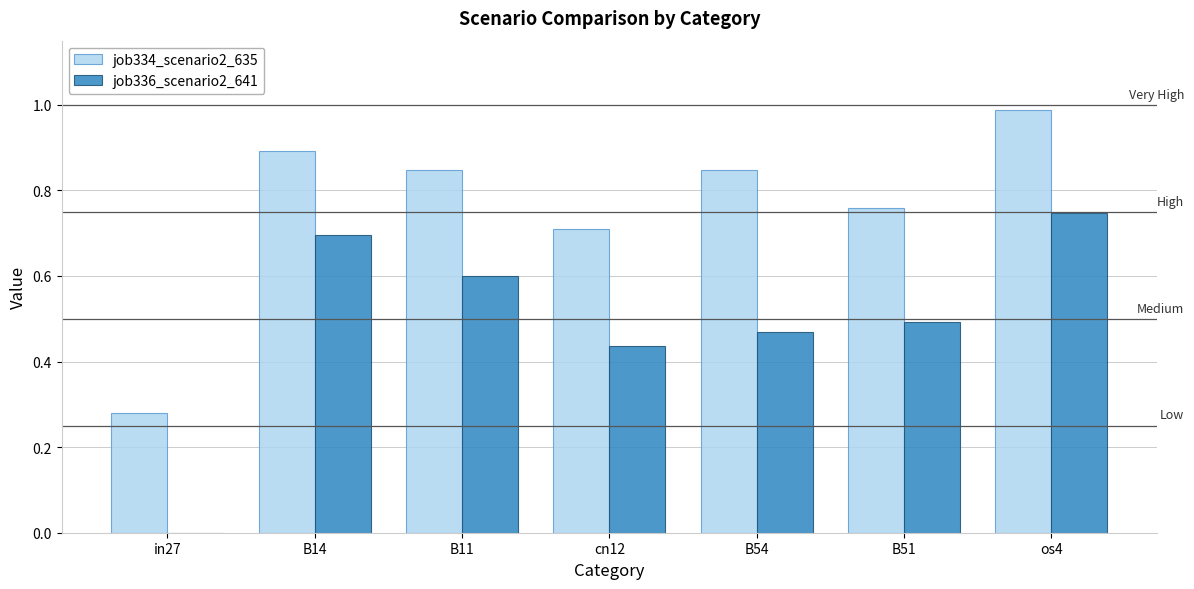

What is the sum of all job334_scenario2_635 values?

5.3